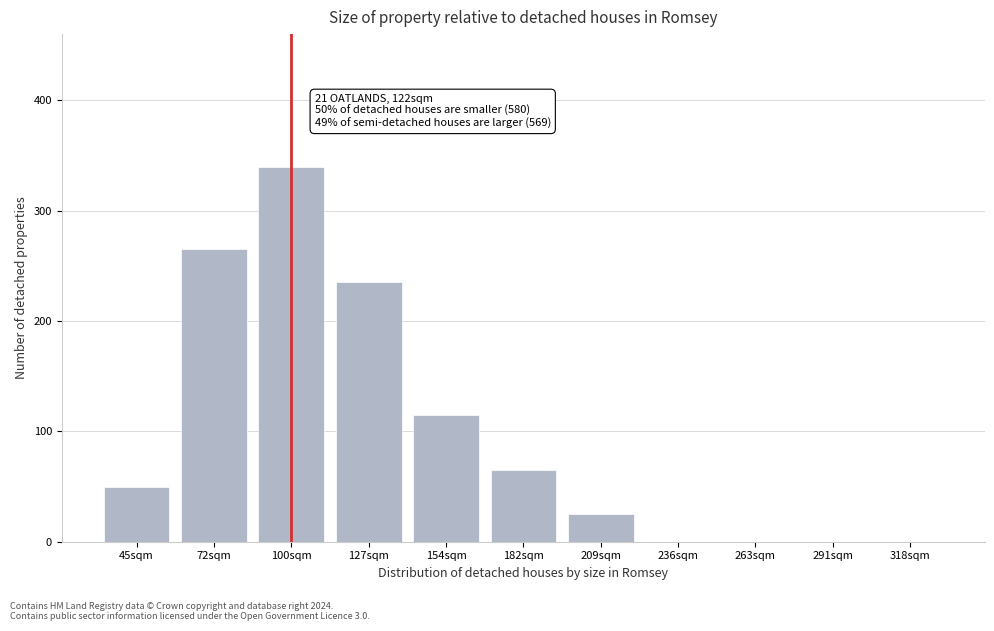

Reading right to left, list all the values displayed in this chart.

318sqm=0	291sqm=0	263sqm=0	236sqm=0	209sqm=25	182sqm=65	154sqm=115	127sqm=235	100sqm=340	72sqm=265	45sqm=50